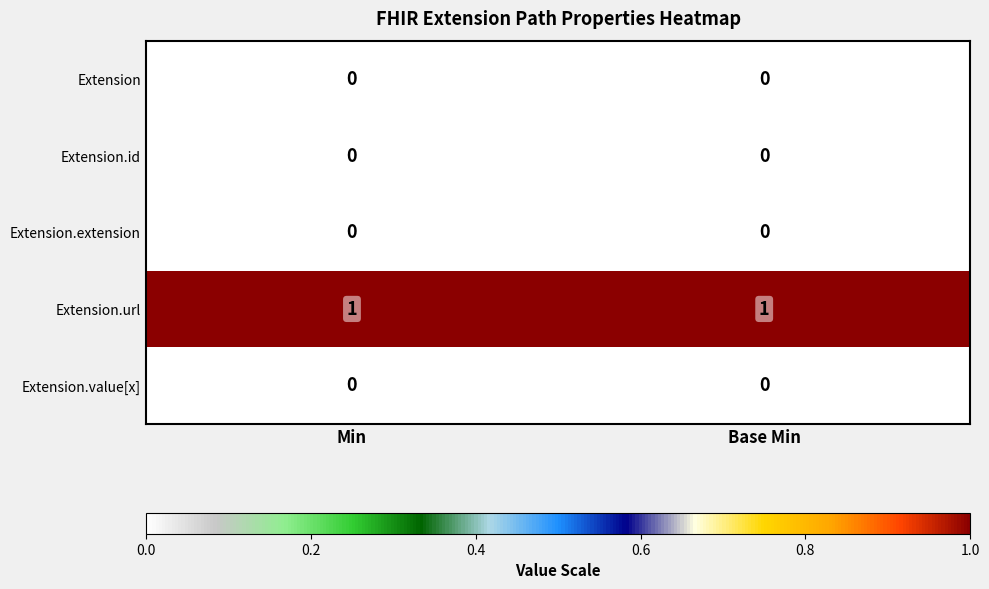

Reading right to left, extract all data points from this chart.

Extension: 0	0
Extension.id: 0	0
Extension.extension: 0	0
Extension.url: 1	1
Extension.value[x]: 0	0